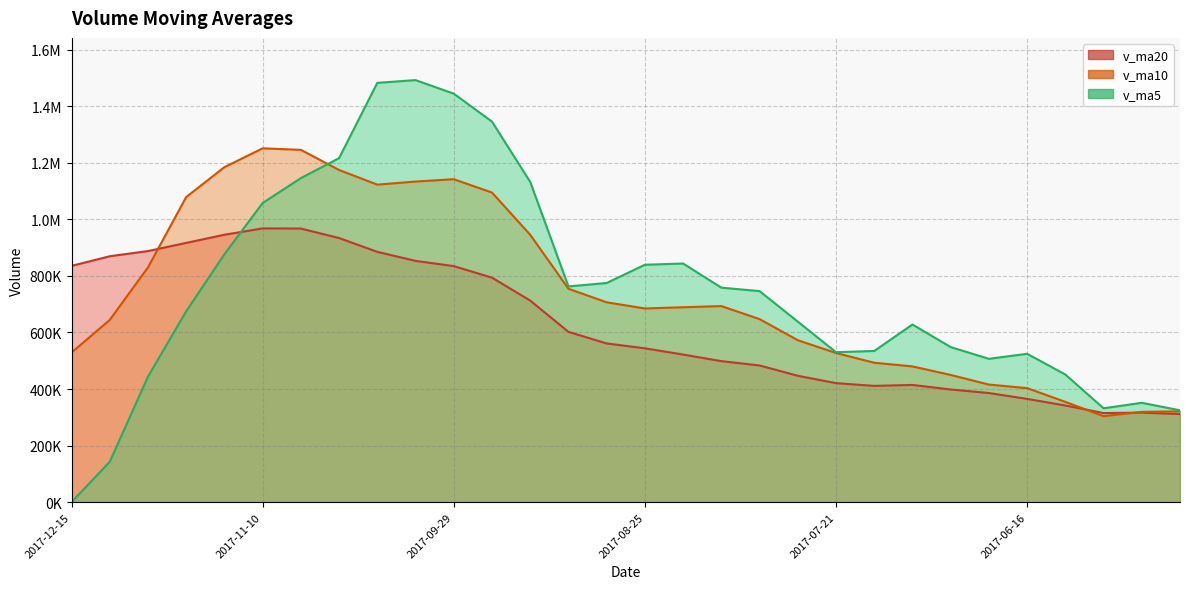

How many lines are shown in the chart?

3